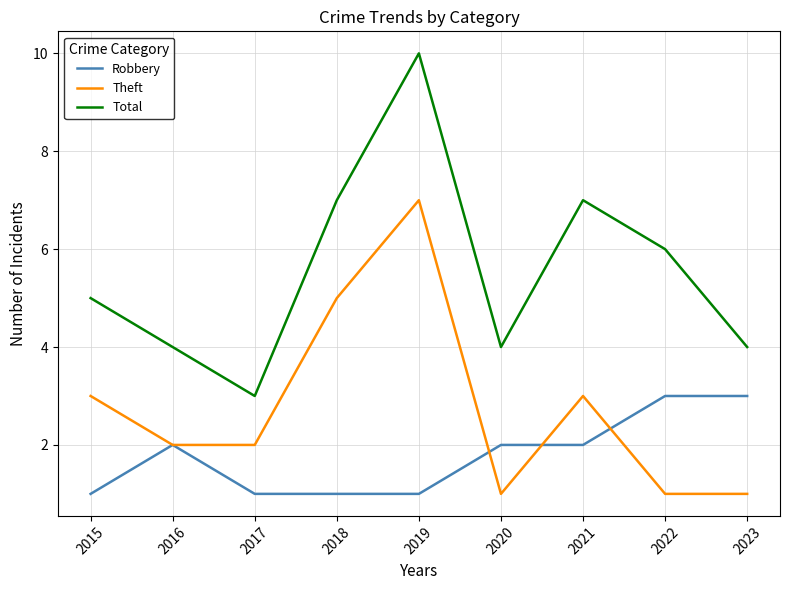

What is the sum of the Theft values at 2021 and 2022?

4